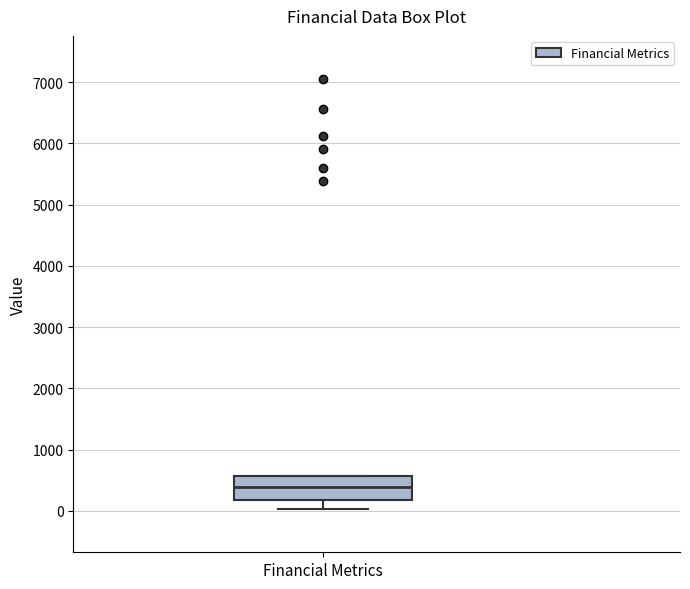

Transcribe this box plot: give where the median line is, the range the box spans, and where the two whiskers end, as read against the y-axis. The values are not printed on the chart, so give them approximately, as read against the axis.

median 400, box 200 to 600, whiskers 0 to 600